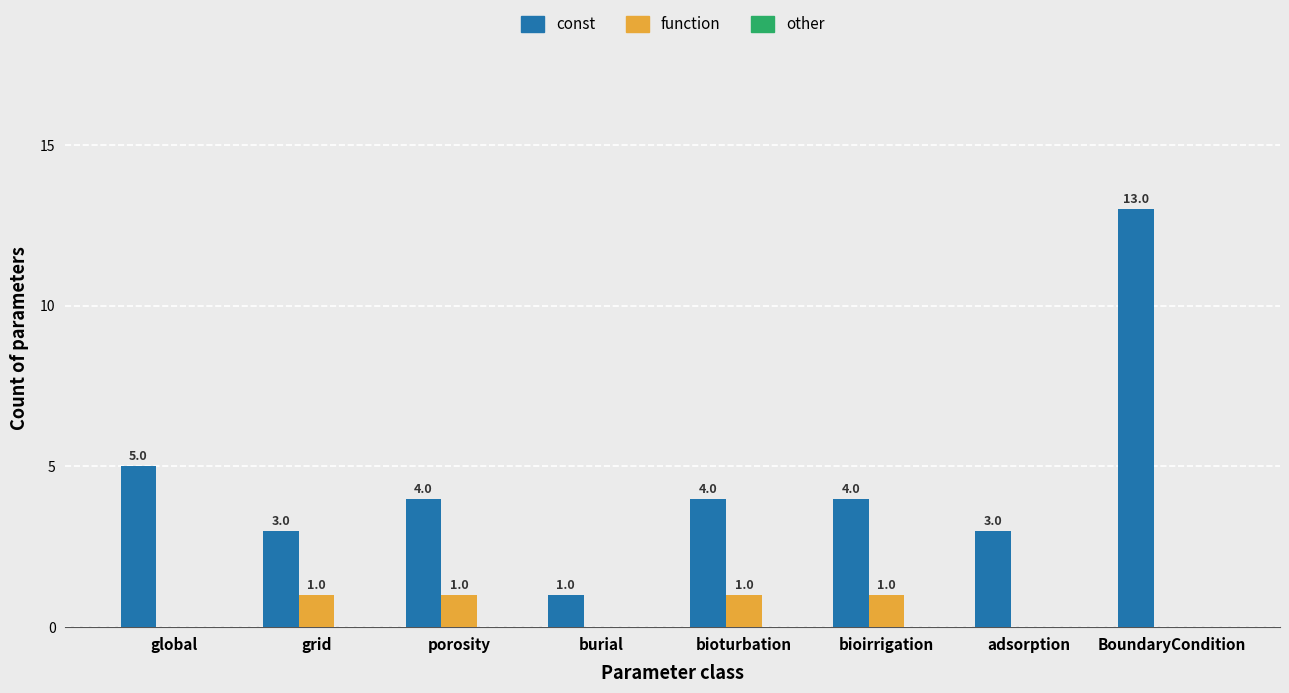

Which series changed the most between porosity and burial?

const